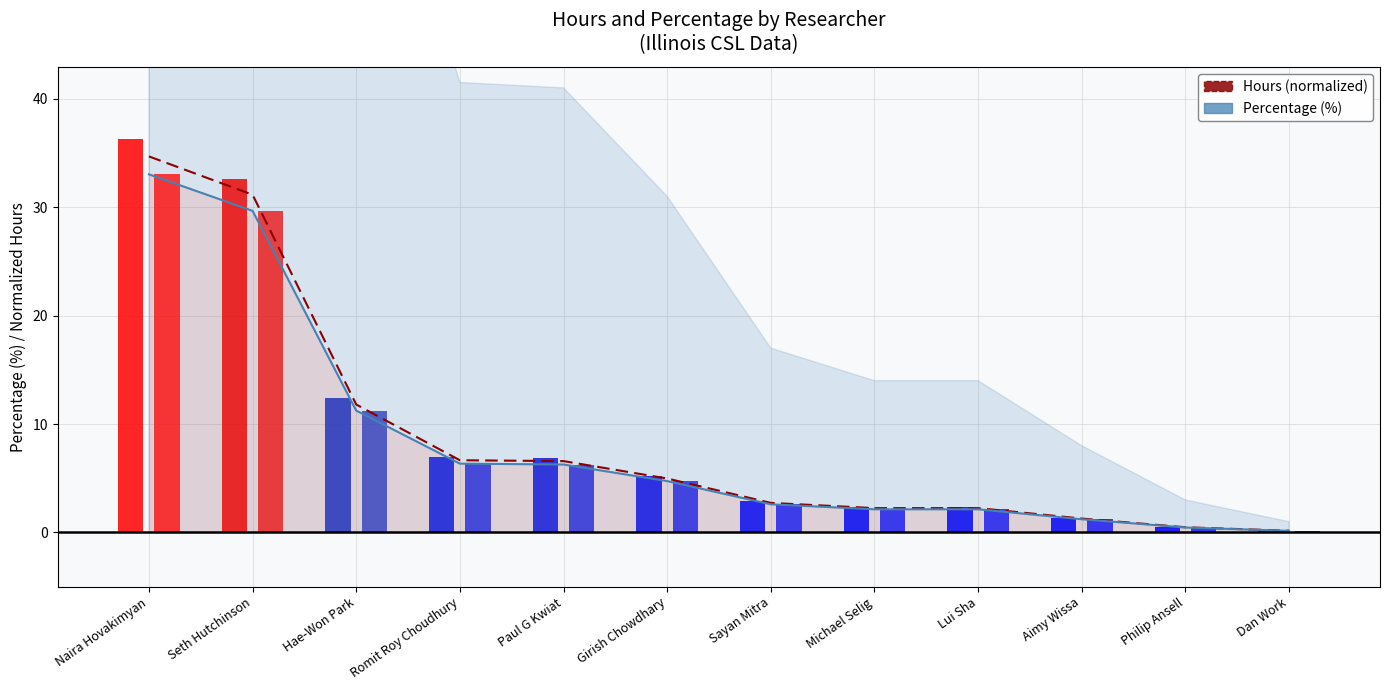

How many categories are shown in the chart?

12